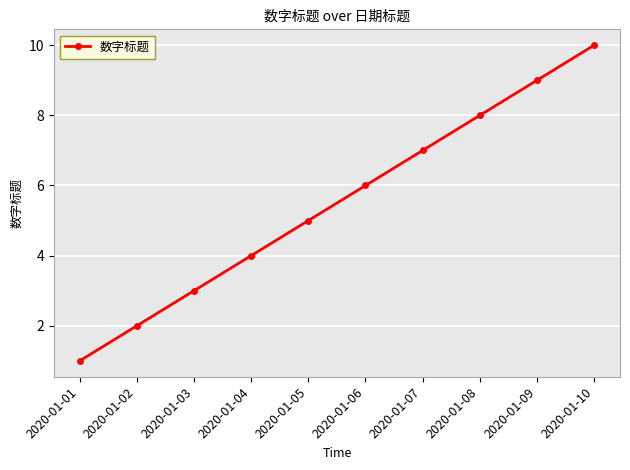

The chart shows a value of 2 at 2020-01-04. True or false?

False